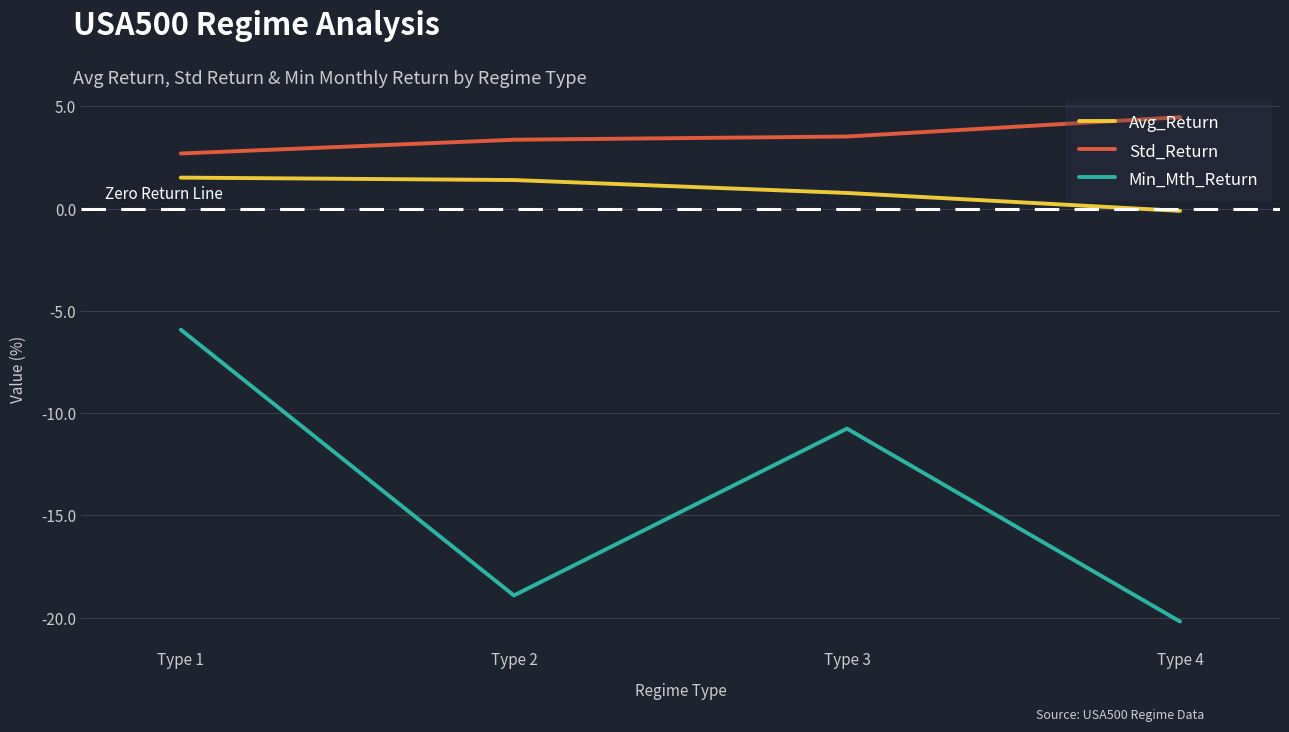

What is the difference between the maximum and minimum values in the Avg_Return series?

1.6